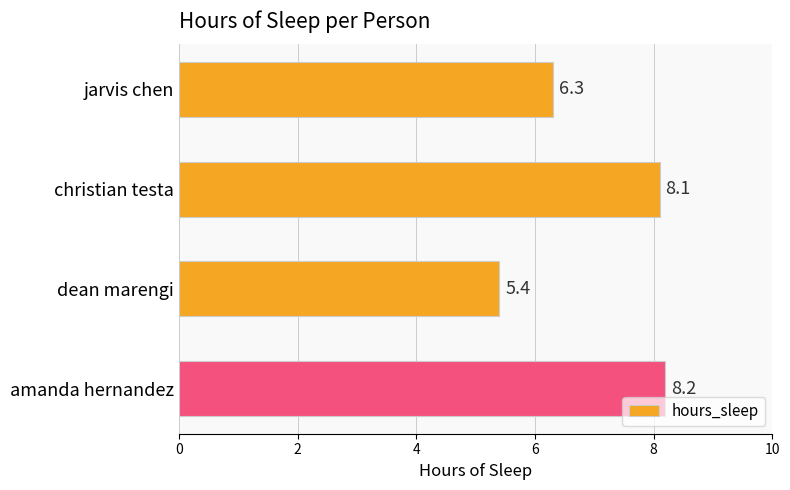

What is the approximate value at amanda hernandez?

8.2